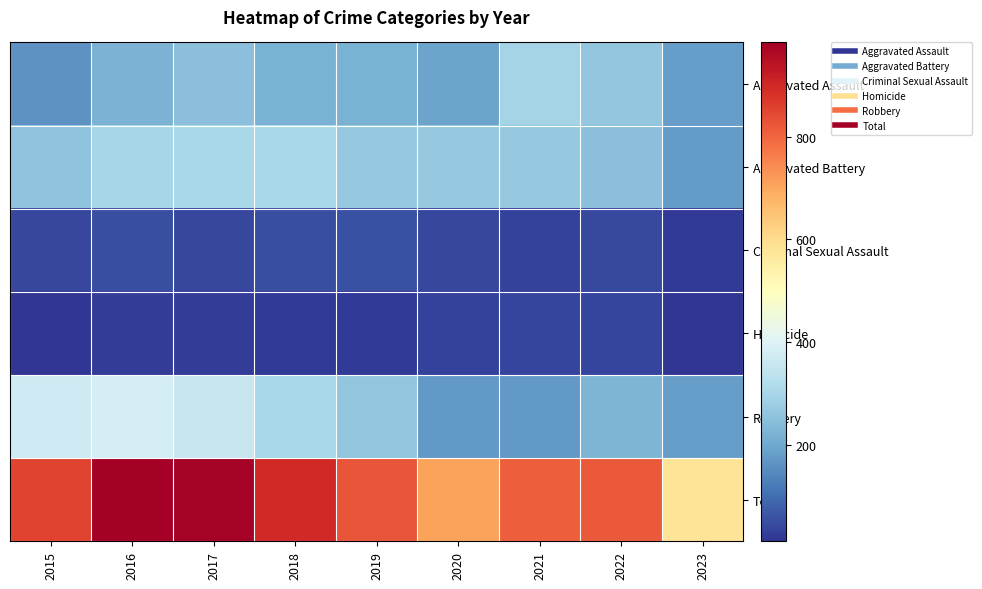

Which series has the largest total across all categories?

Total